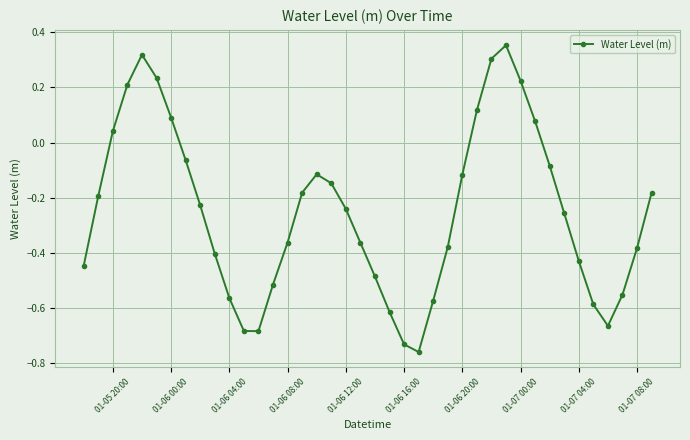

What is the difference between the maximum and minimum values?

1.1